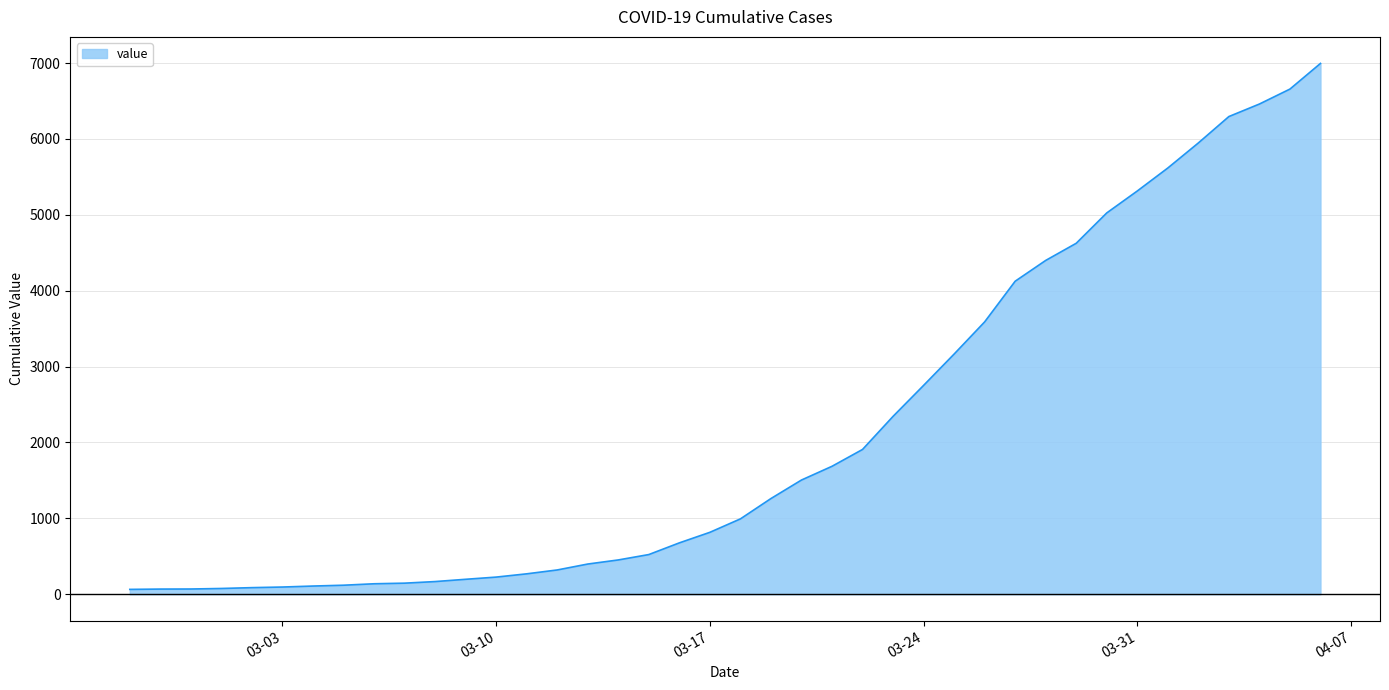

What is the smallest value displayed?

64